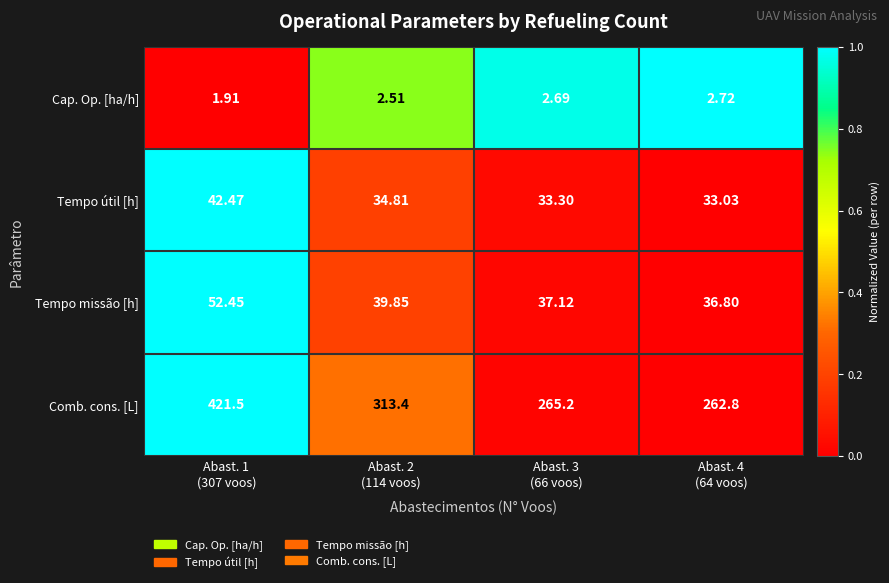

List the series in order of their peak value, lowest first.

Cap. Op. [ha/h], Tempo útil [h], Tempo missão [h], Comb. cons. [L]